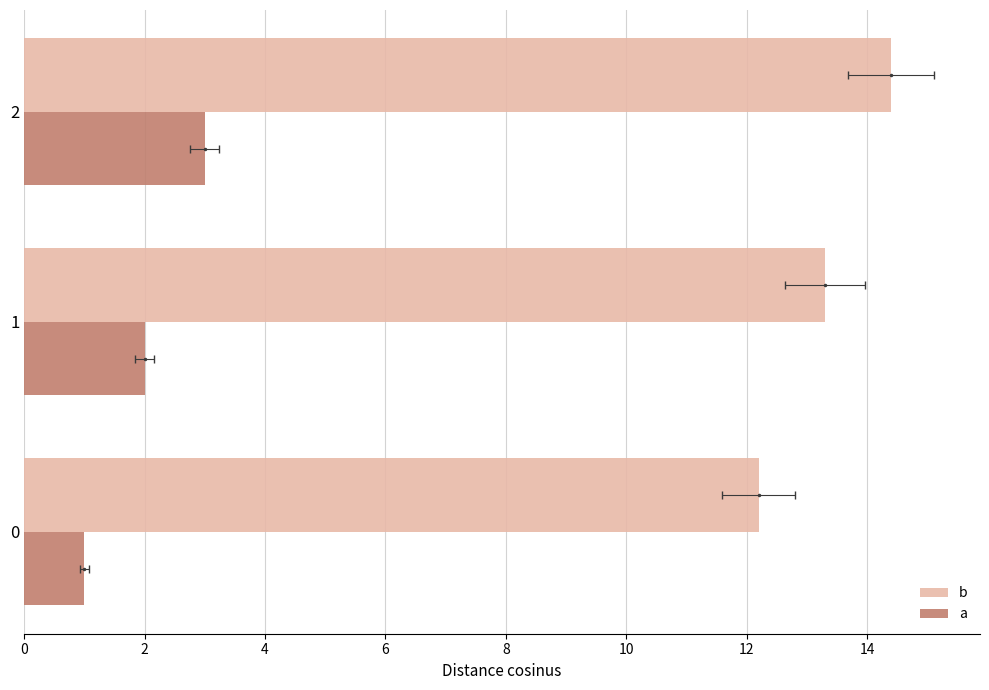

Which series has the largest range (max minus min)?

b